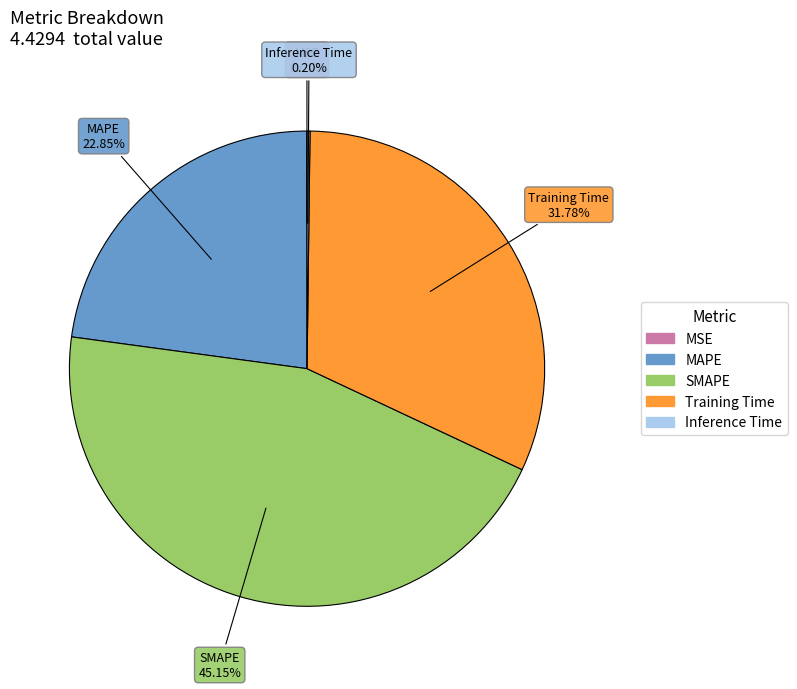

Does SMAPE represent more than half of the total?

No